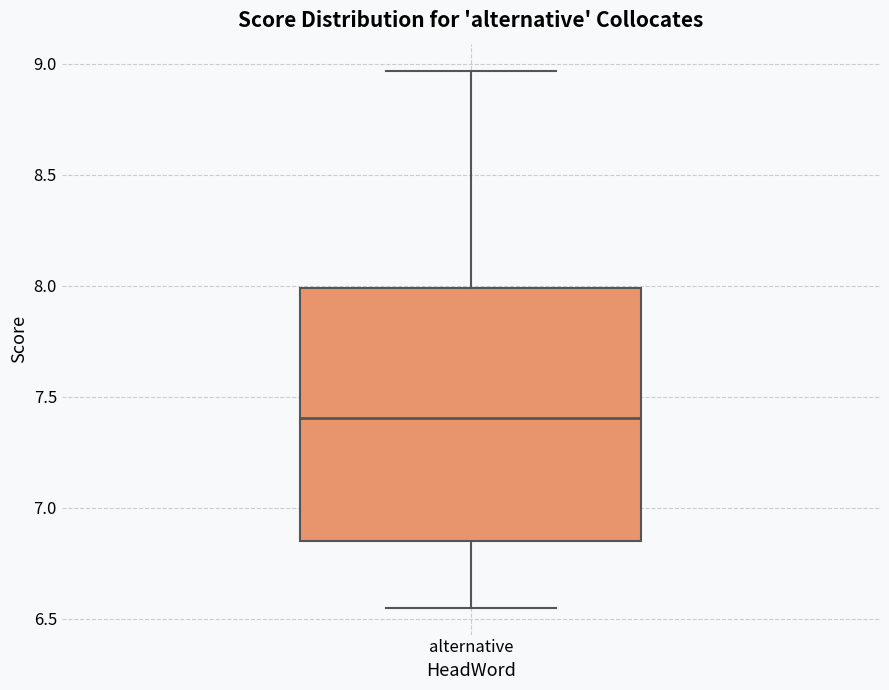

Transcribe this box plot: give where the median line is, the range the box spans, and where the two whiskers end, as read against the y-axis. The values are not printed on the chart, so give them approximately, as read against the axis.

median 7.40, box 6.85 to 8.00, whiskers 6.55 to 8.95